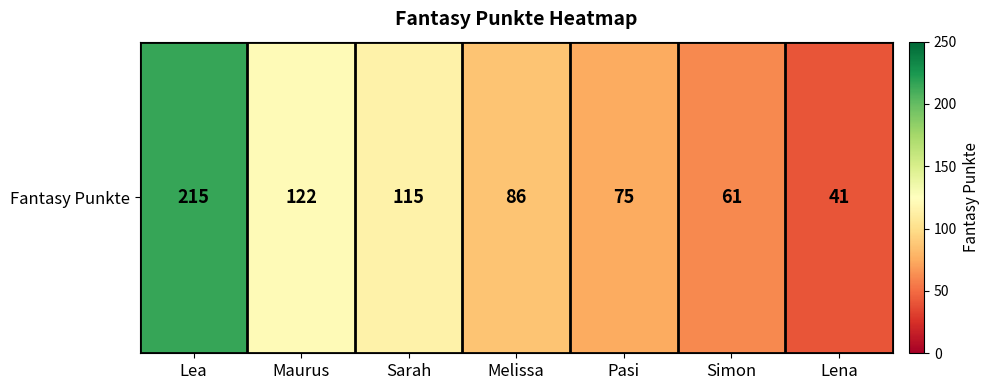

What is the maximum value shown in the chart?

215